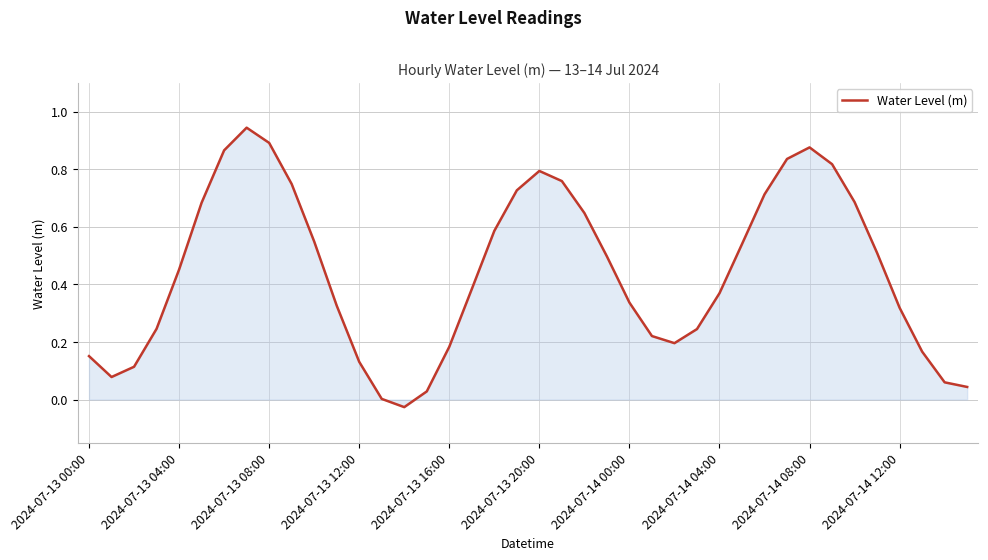

What is the difference between the maximum and minimum values?

1.0